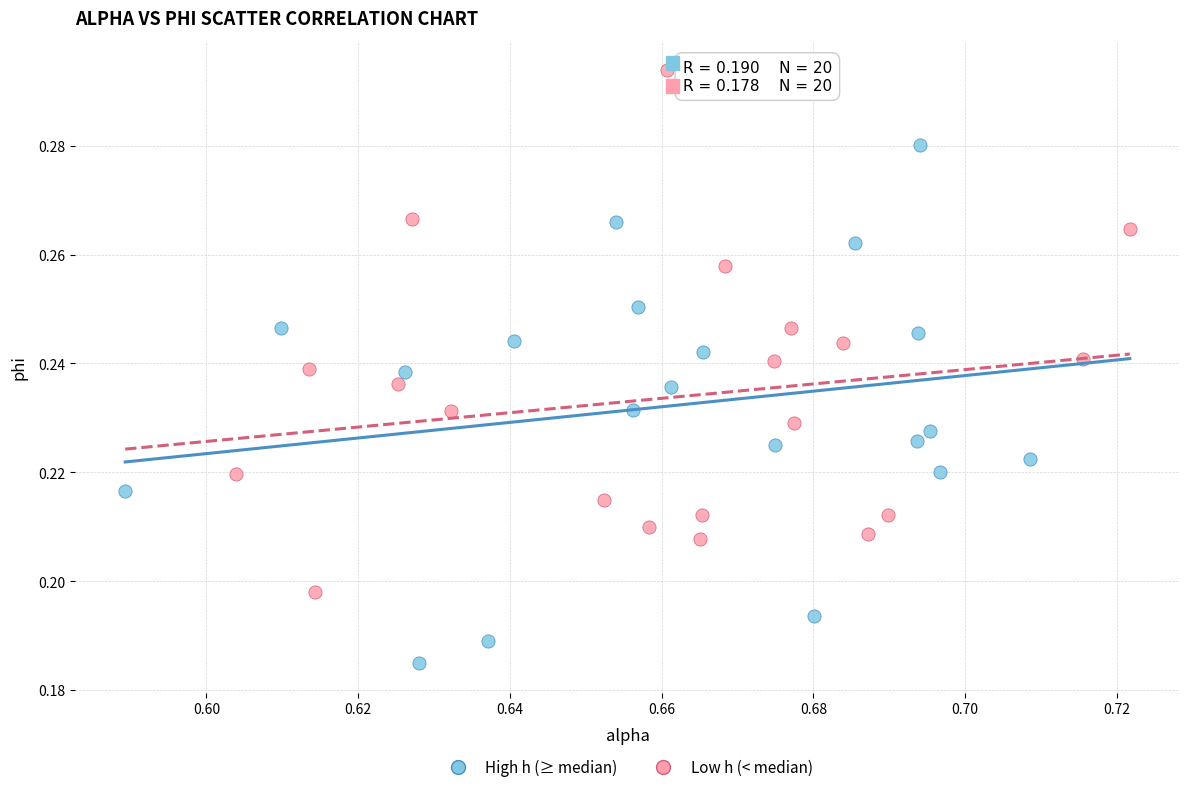

Which series reaches the maximum Y coordinate?

Low h (< median)